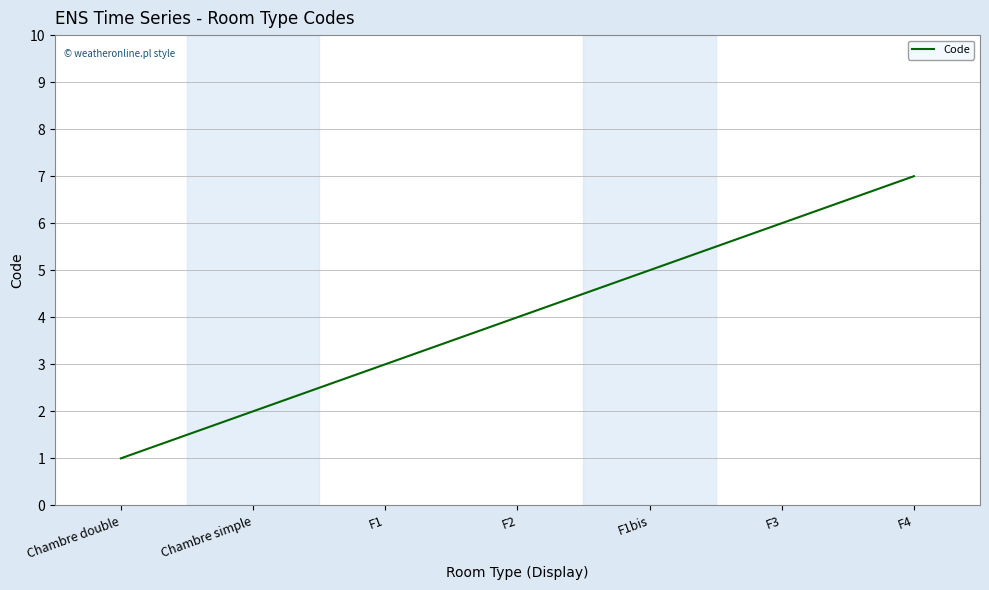

The value at F3 is 9. True or false?

False